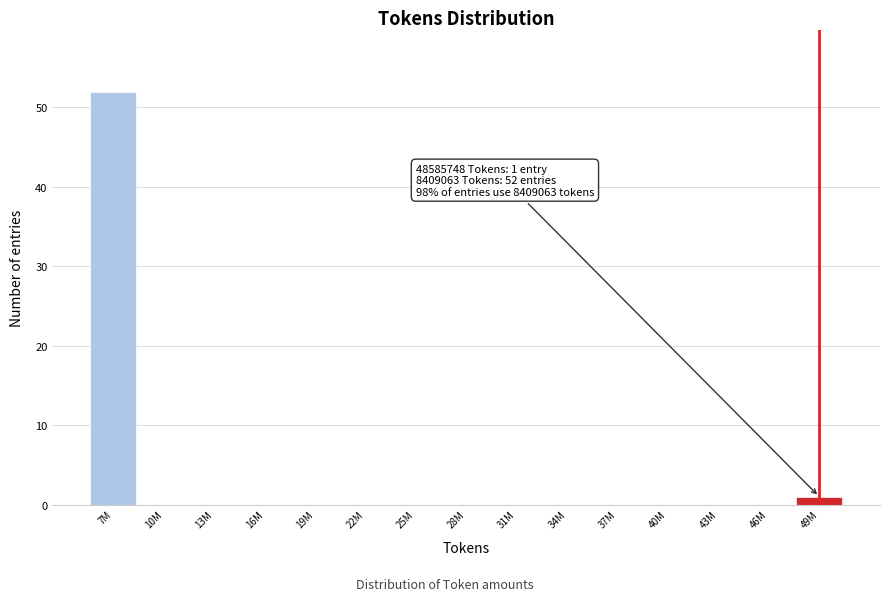

Reading left to right, transcribe all the data shown in this chart.

7M=52	10M=0	13M=0	16M=0	19M=0	22M=0	25M=0	28M=0	31M=0	34M=0	37M=0	40M=0	43M=0	46M=0	49M=1